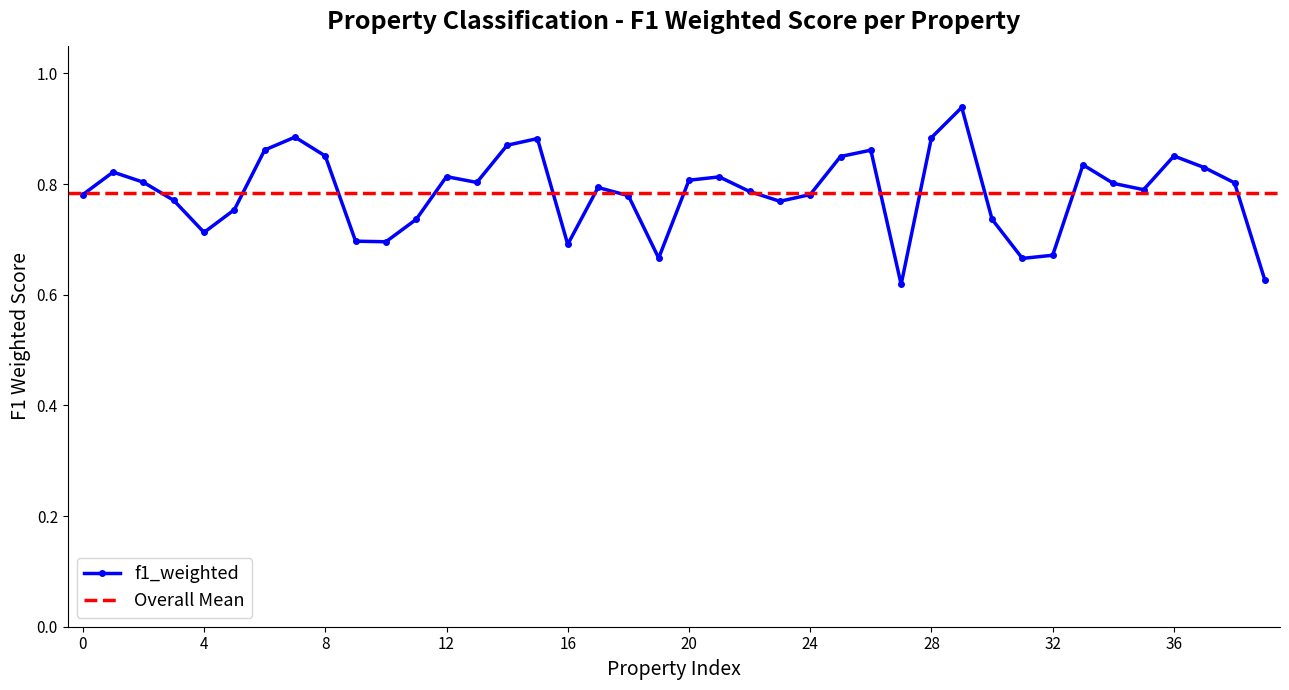

What is the value of the 35th point from the left?

0.8